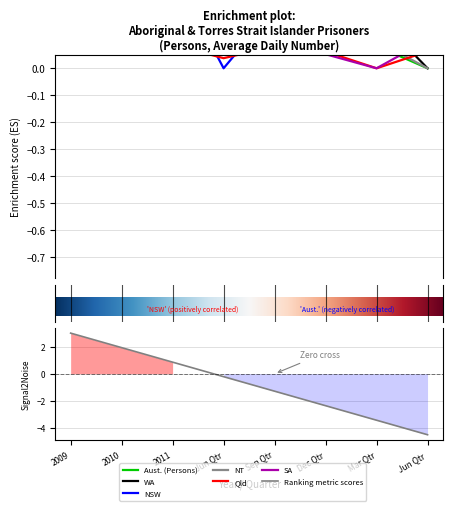

What is the difference between the highest and lowest values at 2009?

0.7